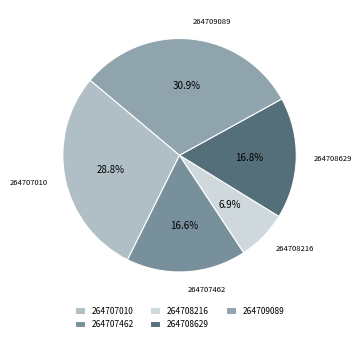

Combined, do 264709089 and 264707462 account for over 50%?

No